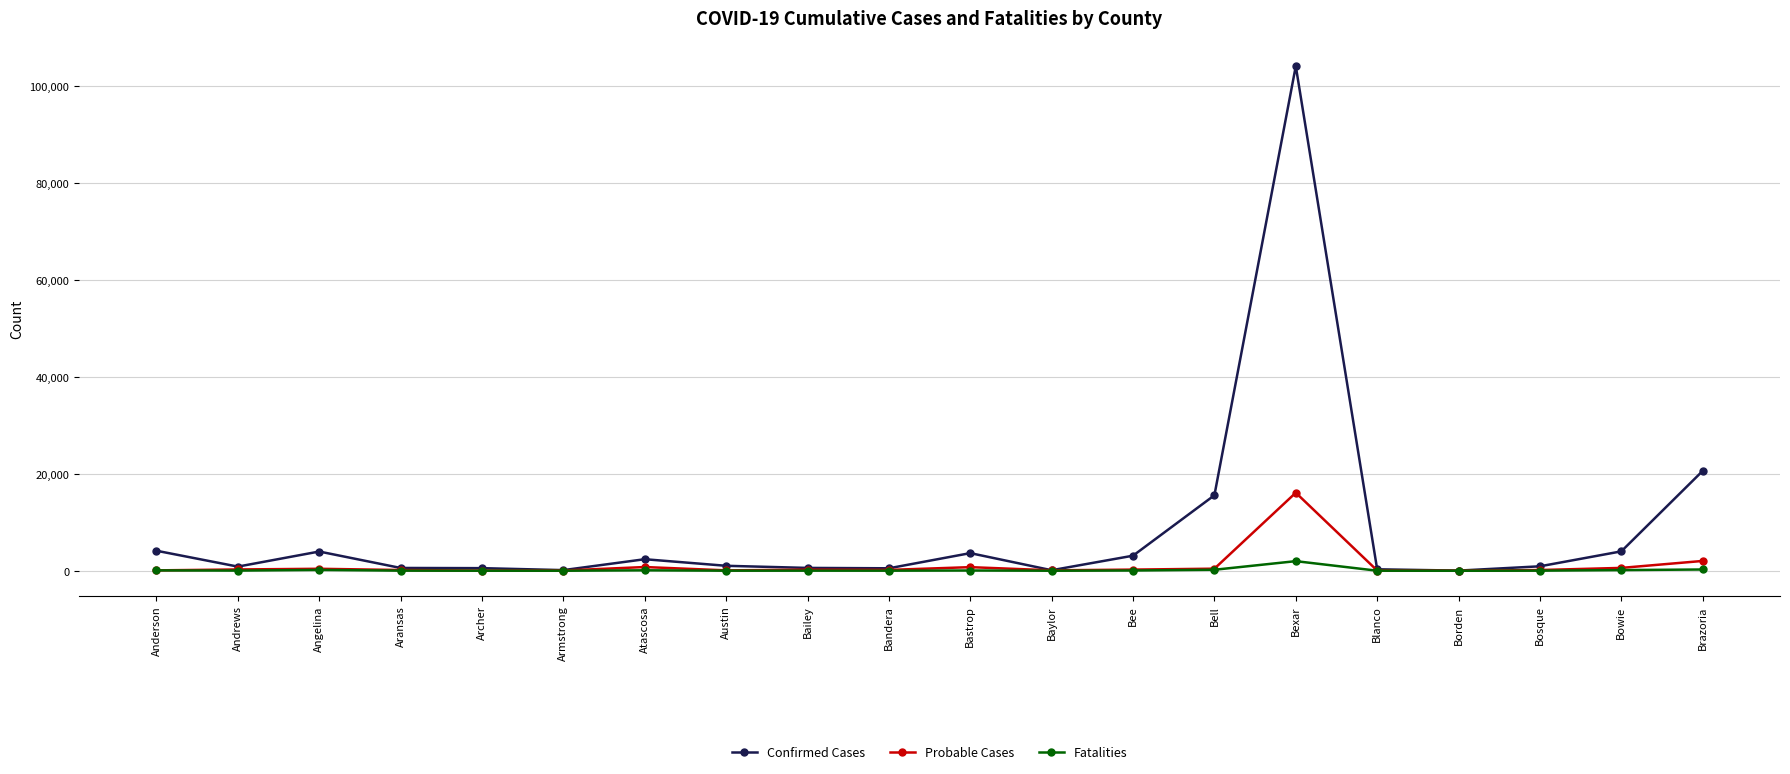

At which category is the sum across all series the highest?

Bexar